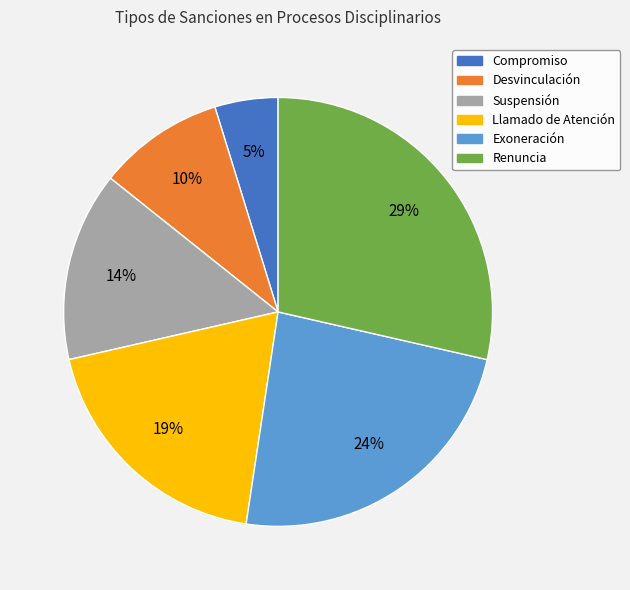

Does any single category account for the majority?

No